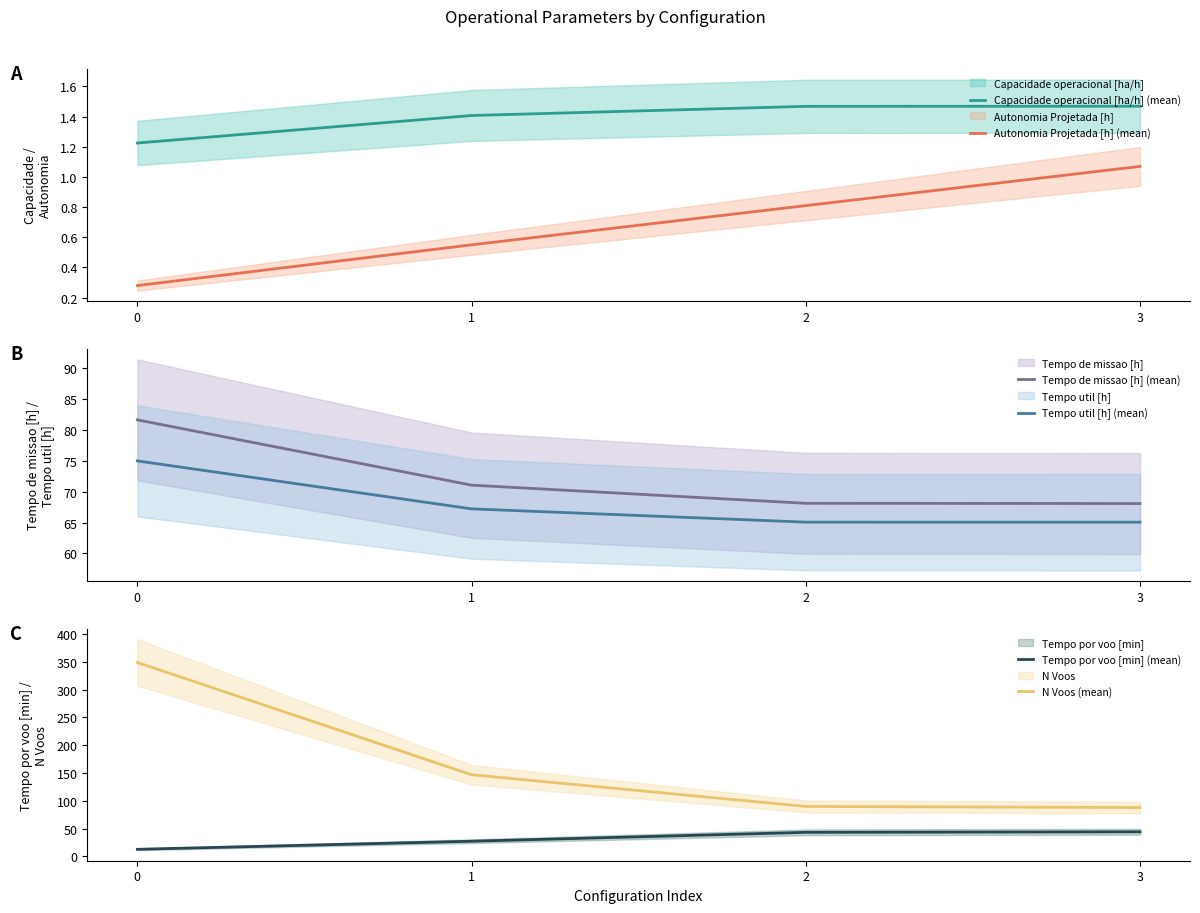

Where is Tempo util [h] (mean) nearest to the value 70?

1